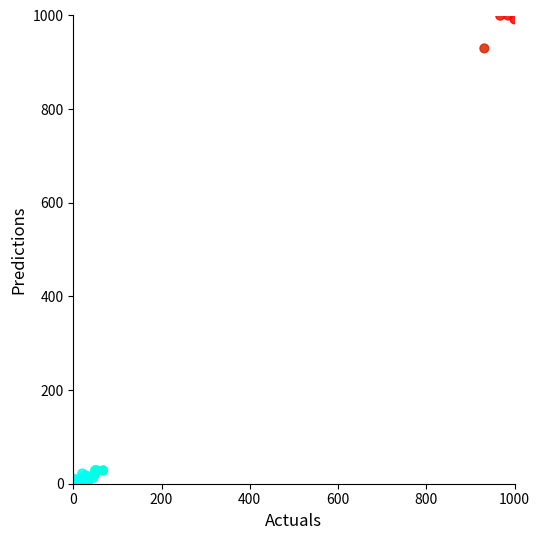

What Y value in the scatter plot is closest to 500?

929.7